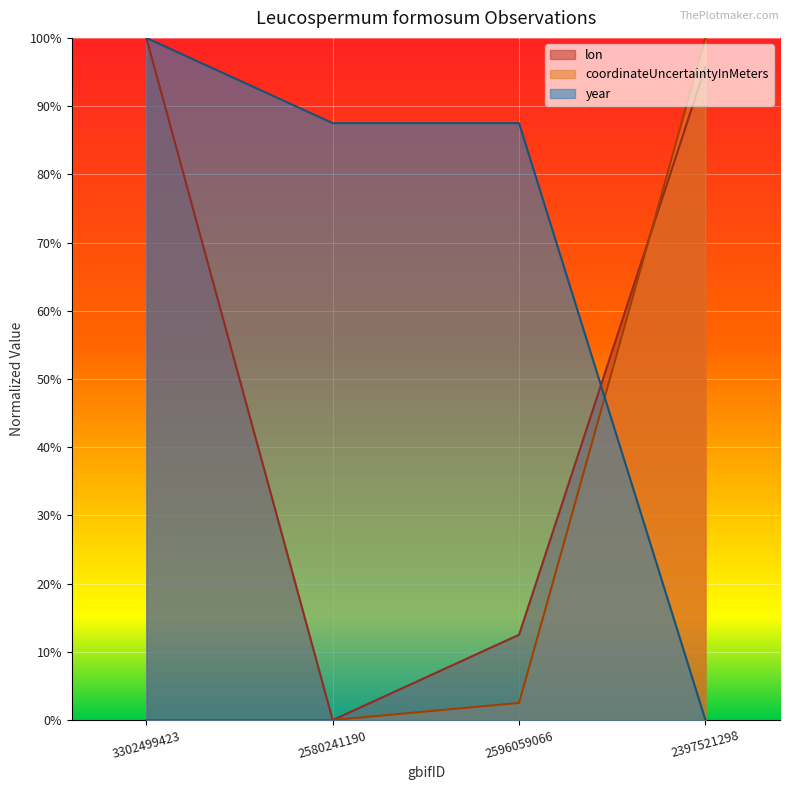

True or false: coordinateUncertaintyInMeters has more than 0 points higher than both neighbors.

False